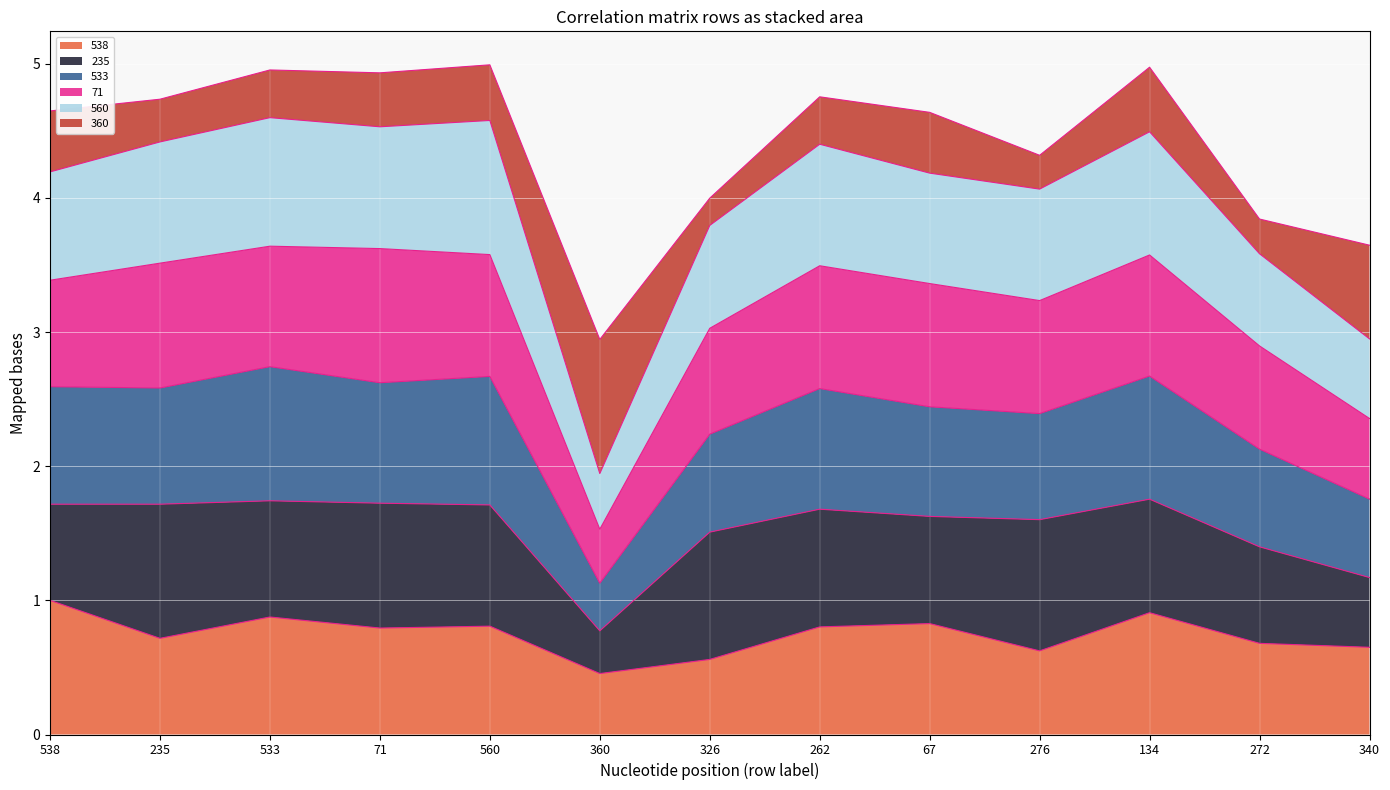

Between 360 and 340, which series saw the biggest shift?

560